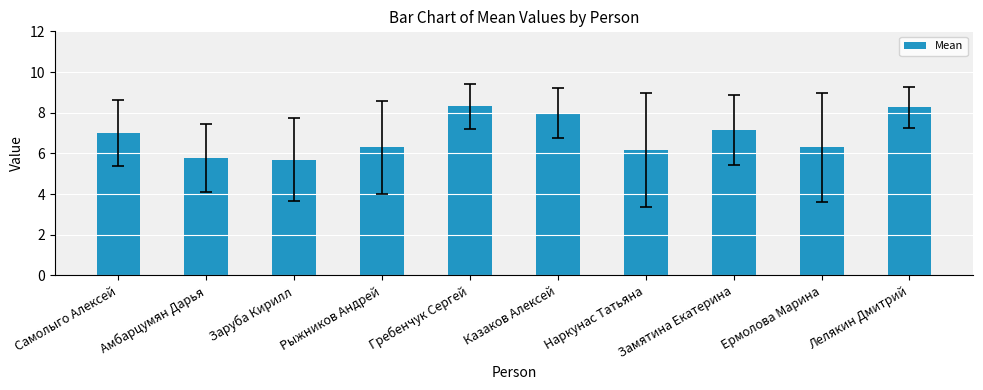

What is the smallest value displayed?

5.7